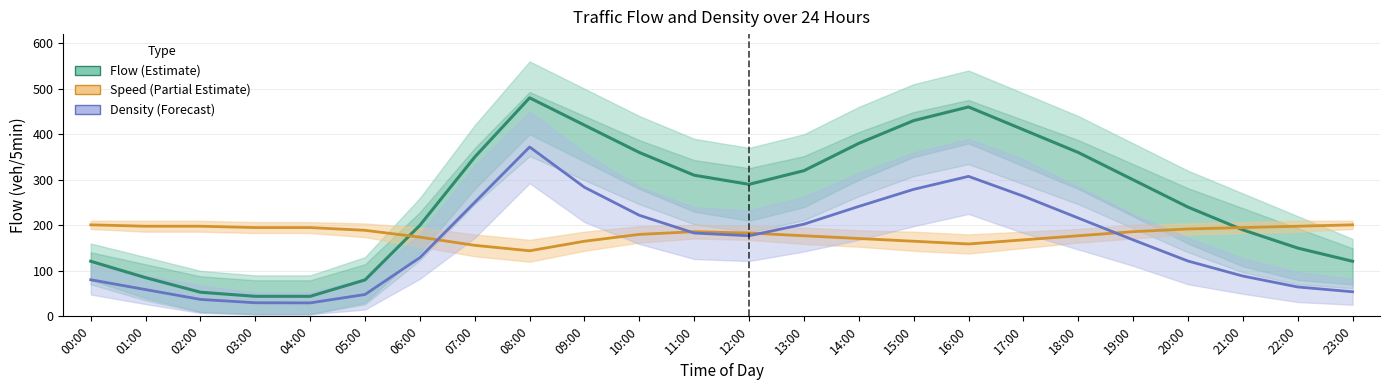

True or false: Density (Forecast) has more than 2 interior local peaks.

False